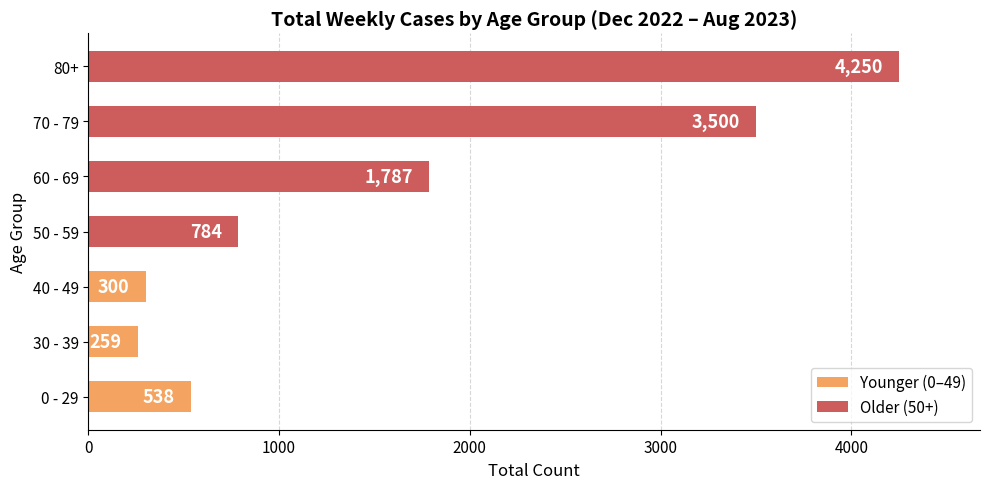

What is the average value?

1631